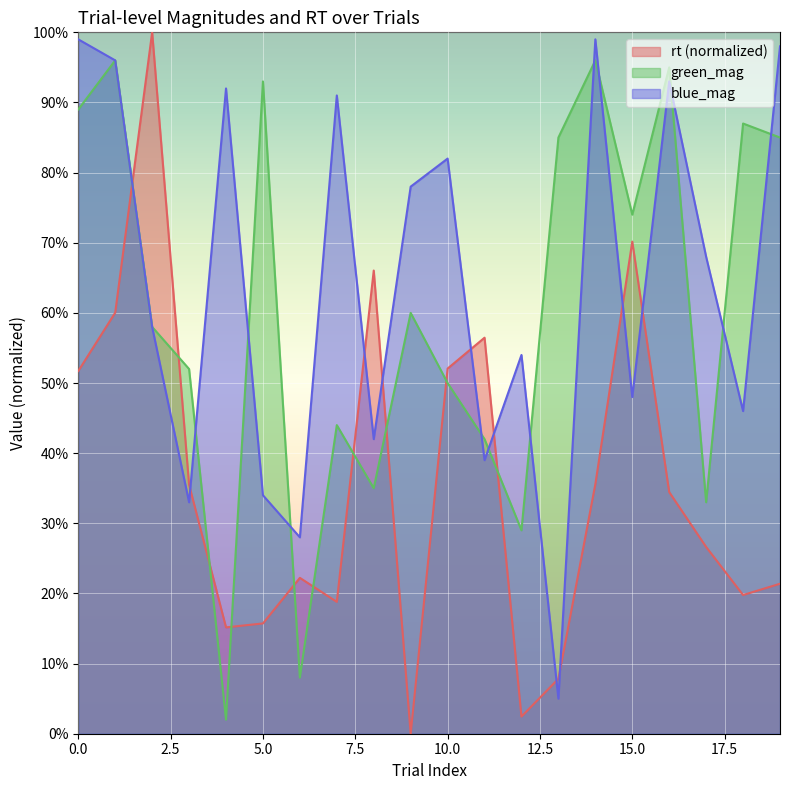

Is it true that green_mag equals 0.3 at 2?

False